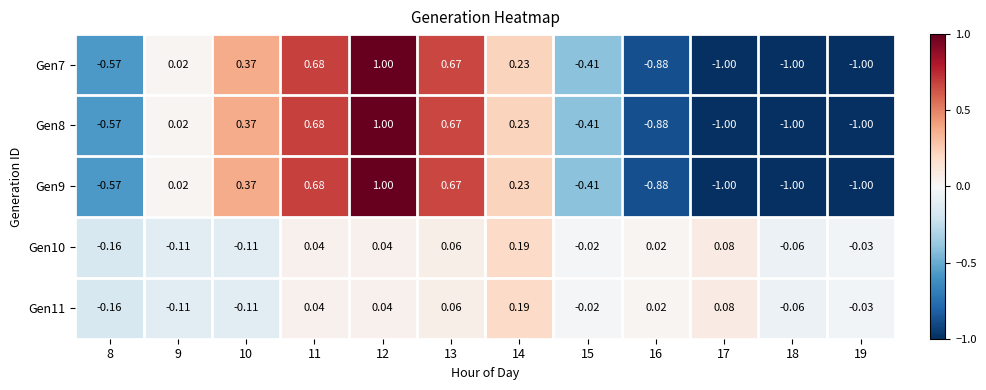

Reading left to right, extract all data points from this chart.

Gen7: 8=-0.6	9=0.0	10=0.4	11=0.7	12=1.0	13=0.7	14=0.2	15=-0.4	16=-0.9	17=-1.0	18=-1.0	19=-1.0
Gen8: 8=-0.6	9=0.0	10=0.4	11=0.7	12=1.0	13=0.7	14=0.2	15=-0.4	16=-0.9	17=-1.0	18=-1.0	19=-1.0
Gen9: 8=-0.6	9=0.0	10=0.4	11=0.7	12=1.0	13=0.7	14=0.2	15=-0.4	16=-0.9	17=-1.0	18=-1.0	19=-1.0
Gen10: 8=-0.2	9=-0.1	10=-0.1	11=0.0	12=0.0	13=0.1	14=0.2	15=-0.0	16=0.0	17=0.1	18=-0.1	19=-0.0
Gen11: 8=-0.2	9=-0.1	10=-0.1	11=0.0	12=0.0	13=0.1	14=0.2	15=-0.0	16=0.0	17=0.1	18=-0.1	19=-0.0